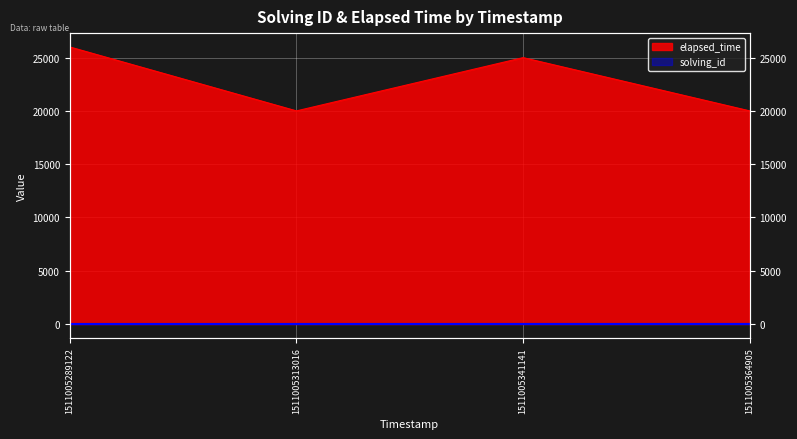

What is the value of the elapsed_time point at the 1st from the left?

26000